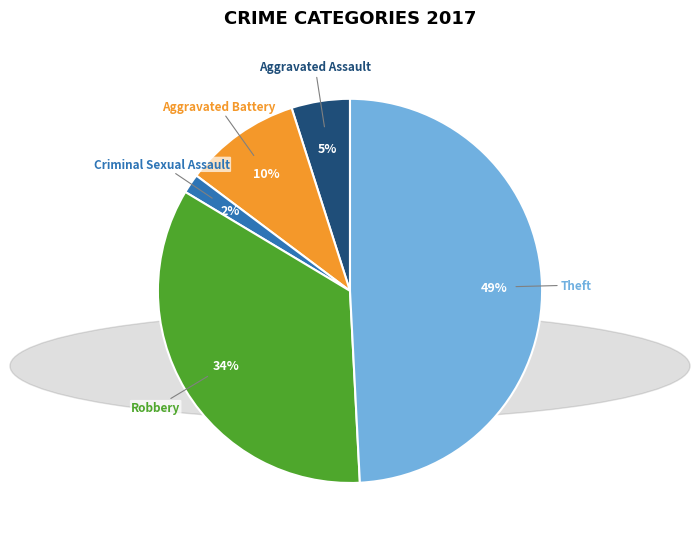

Rank the categories by value from lowest to highest.

Criminal Sexual Assault, Aggravated Assault, Aggravated Battery, Robbery, Theft